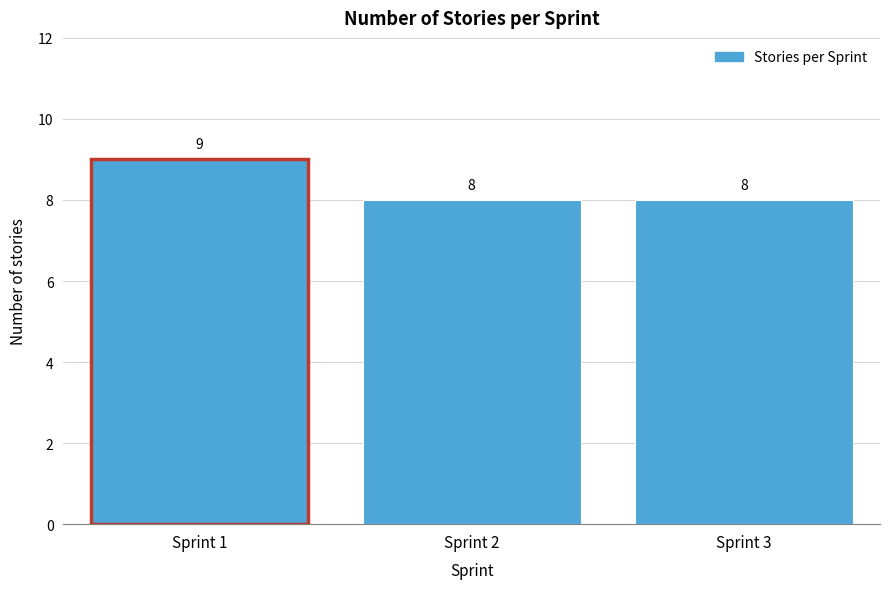

Reading right to left, extract all data points from this chart.

Sprint 3=8	Sprint 2=8	Sprint 1=9